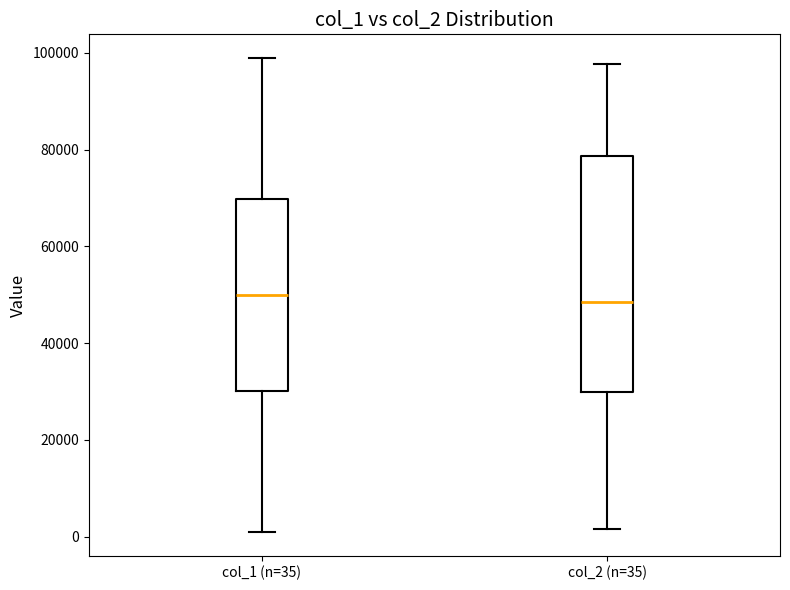

Which box is the tallest, from its lower edge to its upper edge?

col_2 (n=35)